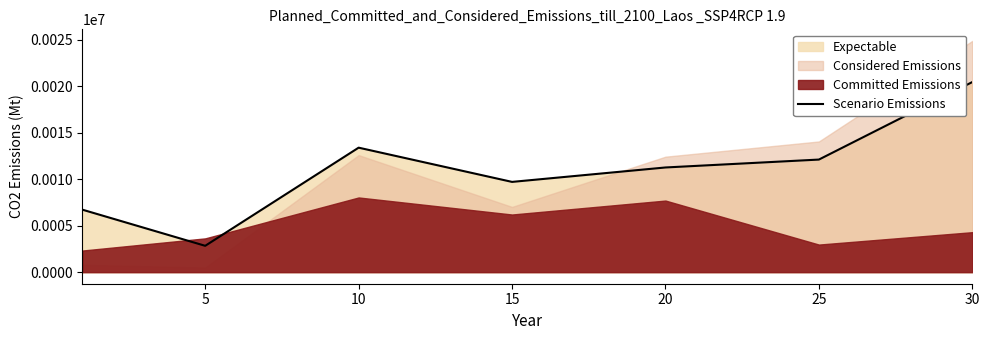

Where is the data nearest to the value 11641?

20